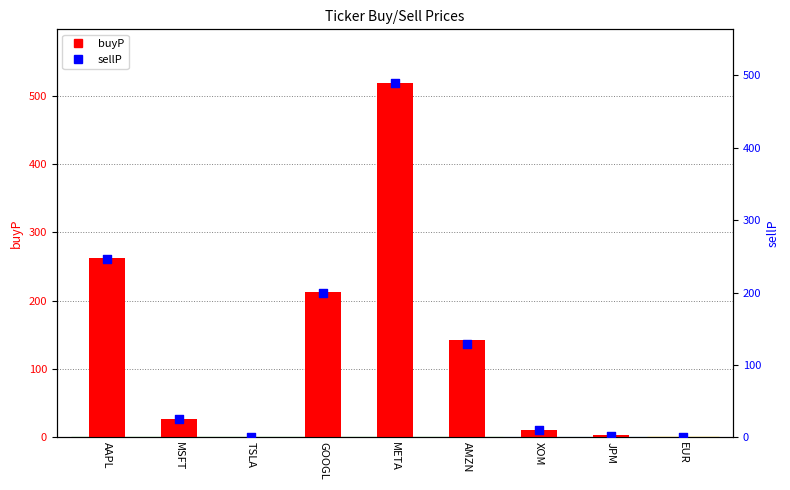

Which series has the largest total across all categories?

buyP